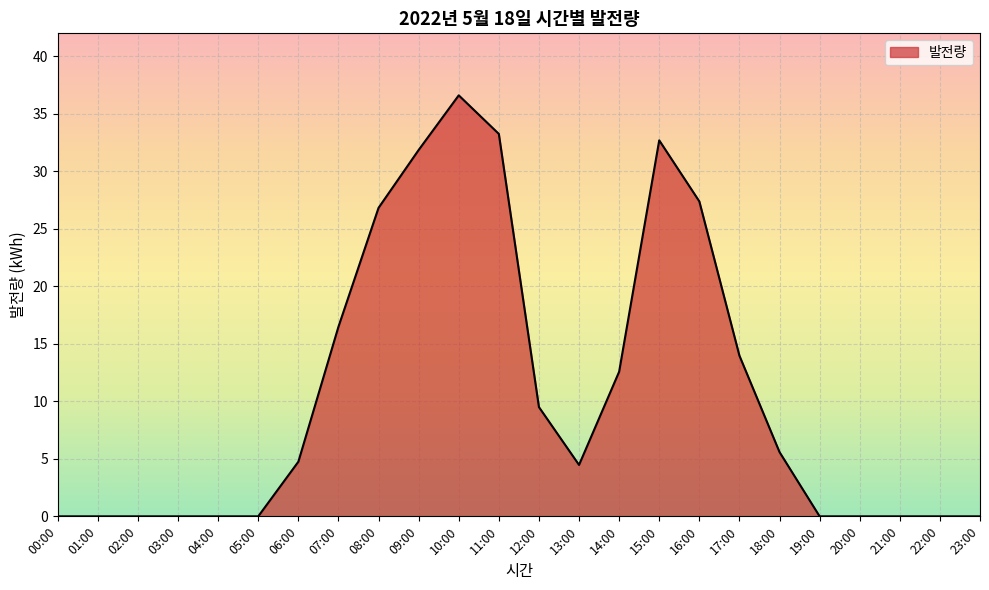

How many values are below 4?

11